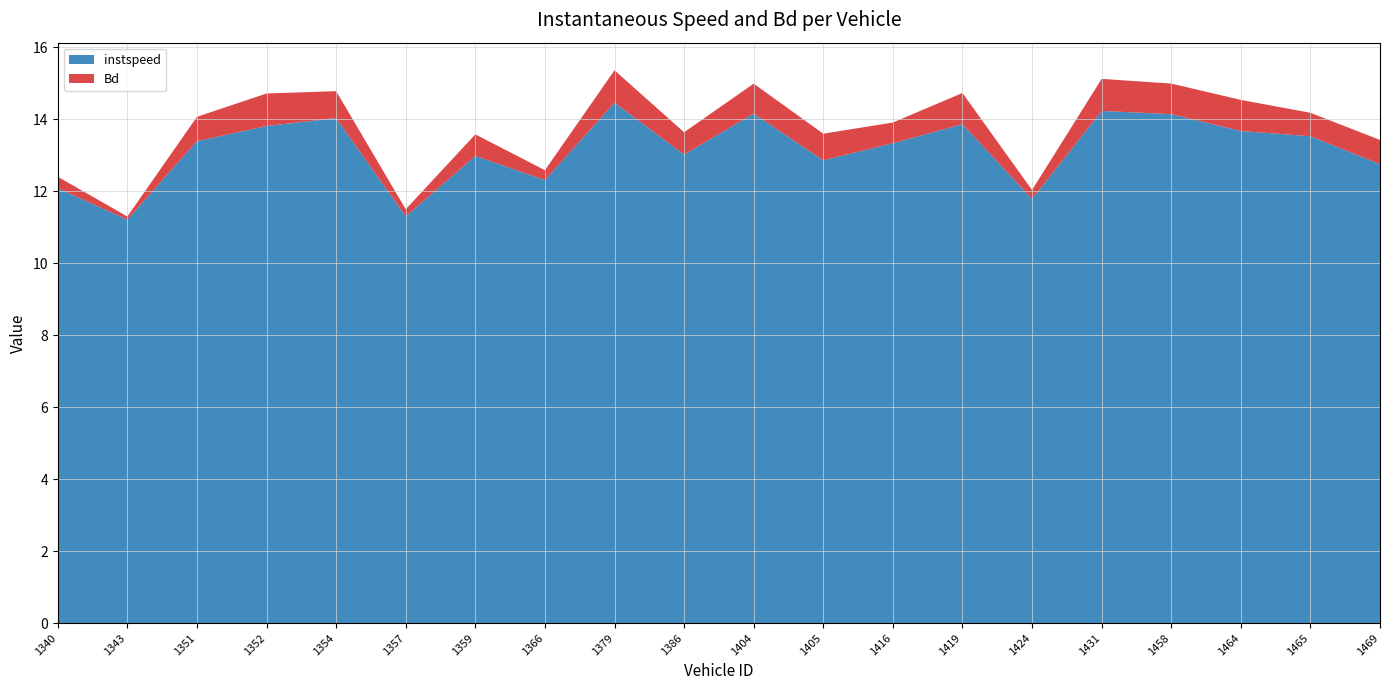

Reading left to right, what are all the values shown in this chart?

instspeed: 1340=12.1	1343=11.2	1351=13.4	1352=13.8	1354=14.0	1357=11.3	1359=13.0	1366=12.3	1379=14.5	1386=13.0	1404=14.2	1405=12.9	1416=13.3	1419=13.9	1424=11.8	1431=14.2	1458=14.1	1464=13.7	1465=13.5	1469=12.7
Bd: 1340=0.3	1343=0.1	1351=0.7	1352=0.9	1354=0.7	1357=0.2	1359=0.6	1366=0.3	1379=0.9	1386=0.6	1404=0.8	1405=0.7	1416=0.6	1419=0.9	1424=0.2	1431=0.9	1458=0.8	1464=0.9	1465=0.7	1469=0.7